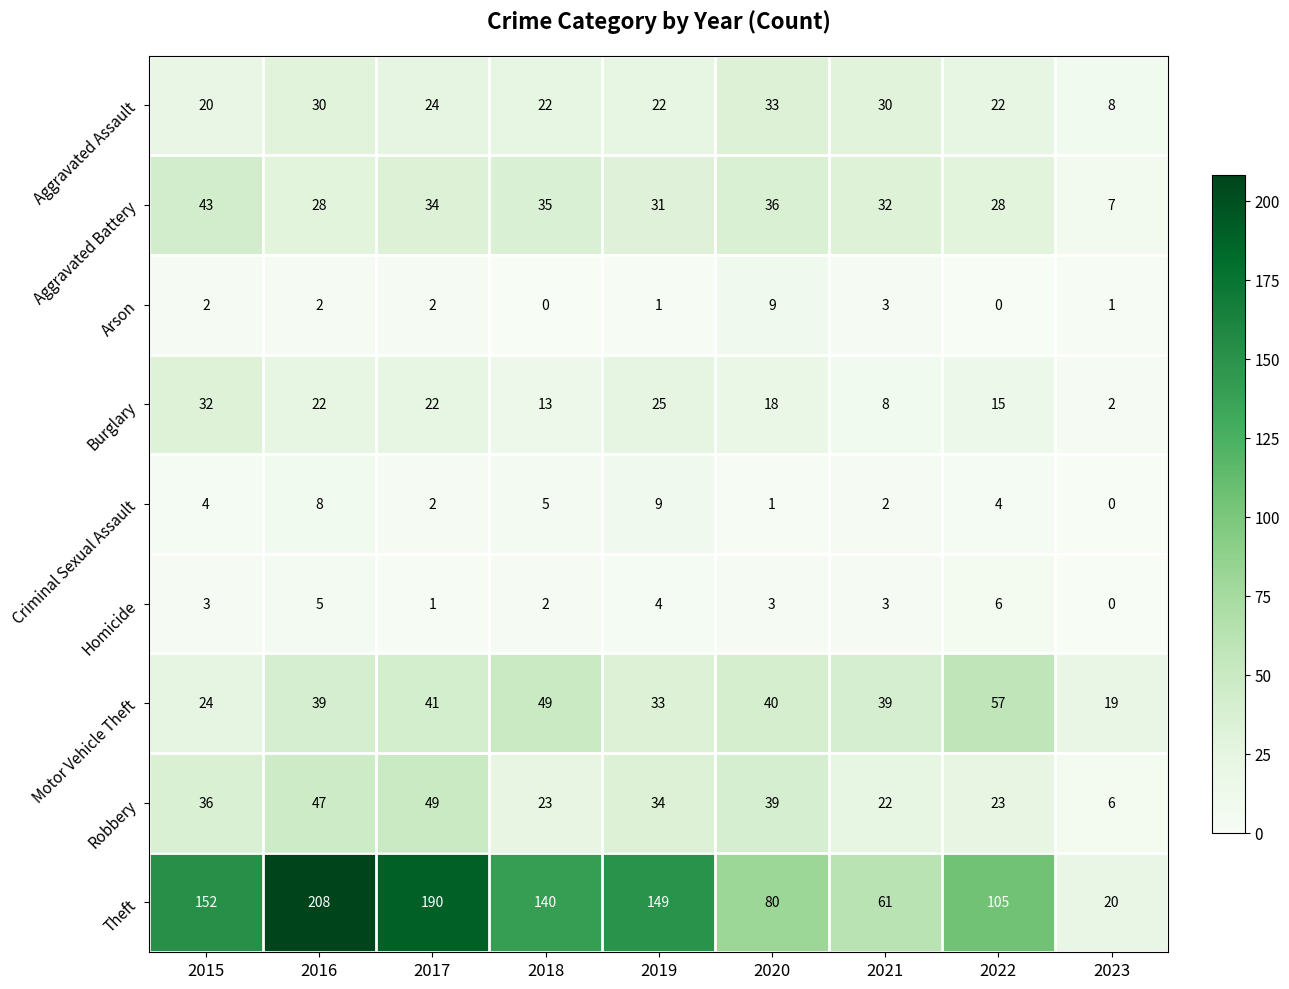

Which series has the largest total across all categories?

Theft